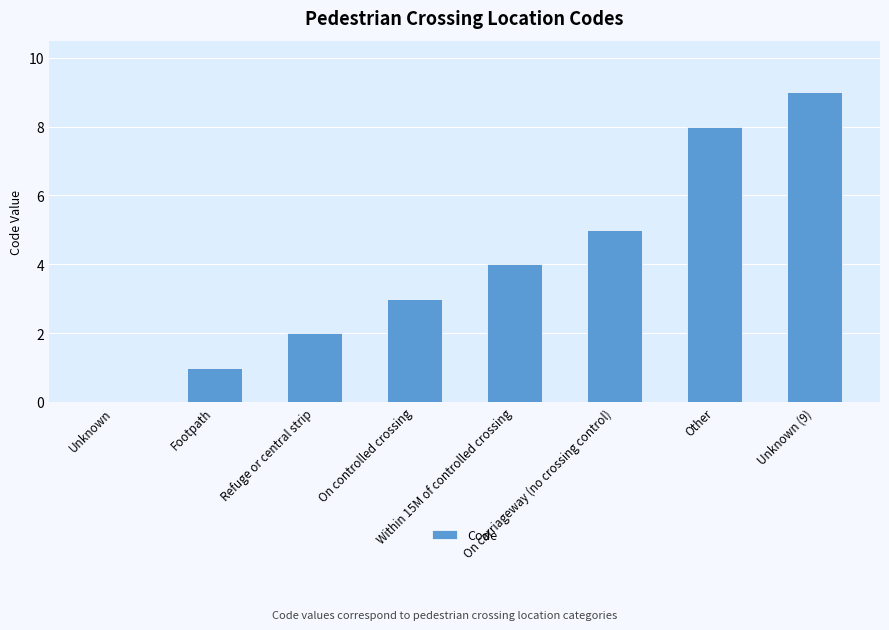

True or false: the data shows 5 at Unknown (9).

False